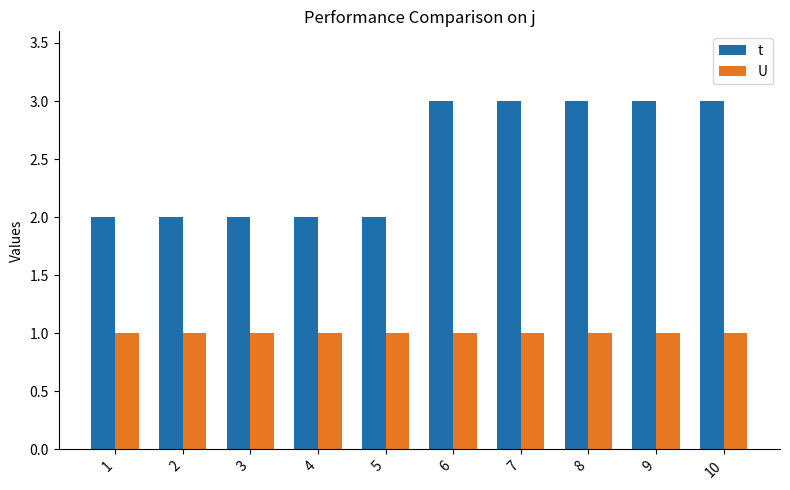

How many data points does each series have?

10